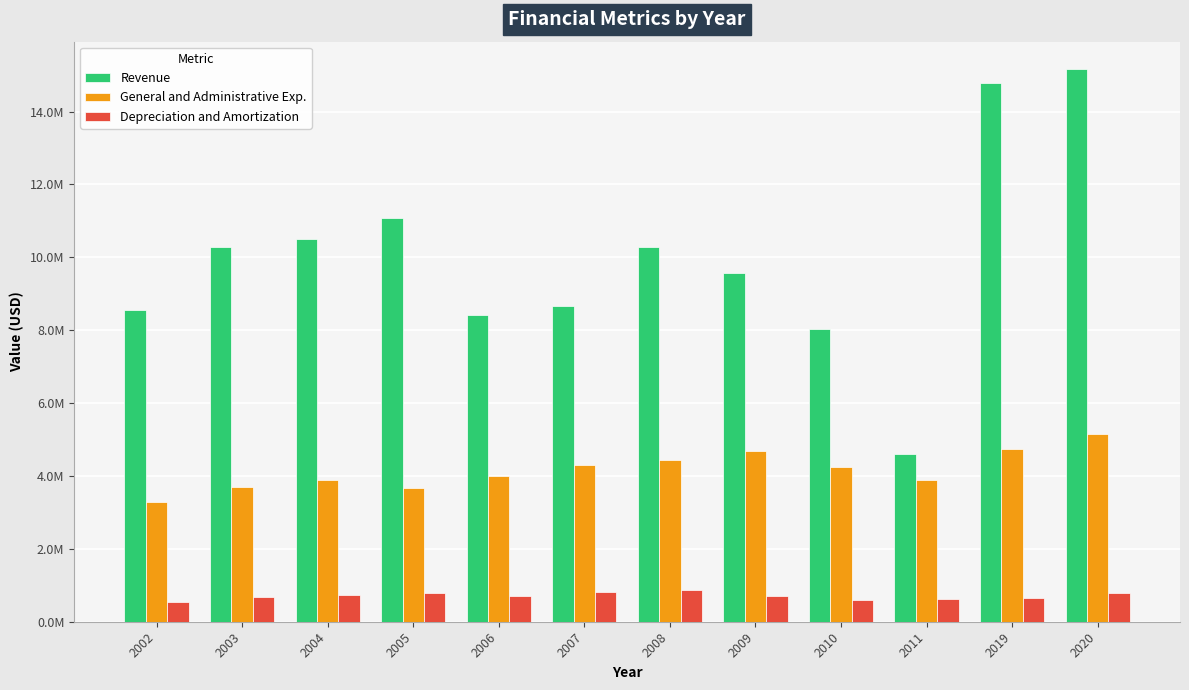

What are all the series names shown in the legend?

Revenue, General and Administrative Exp., Depreciation and Amortization